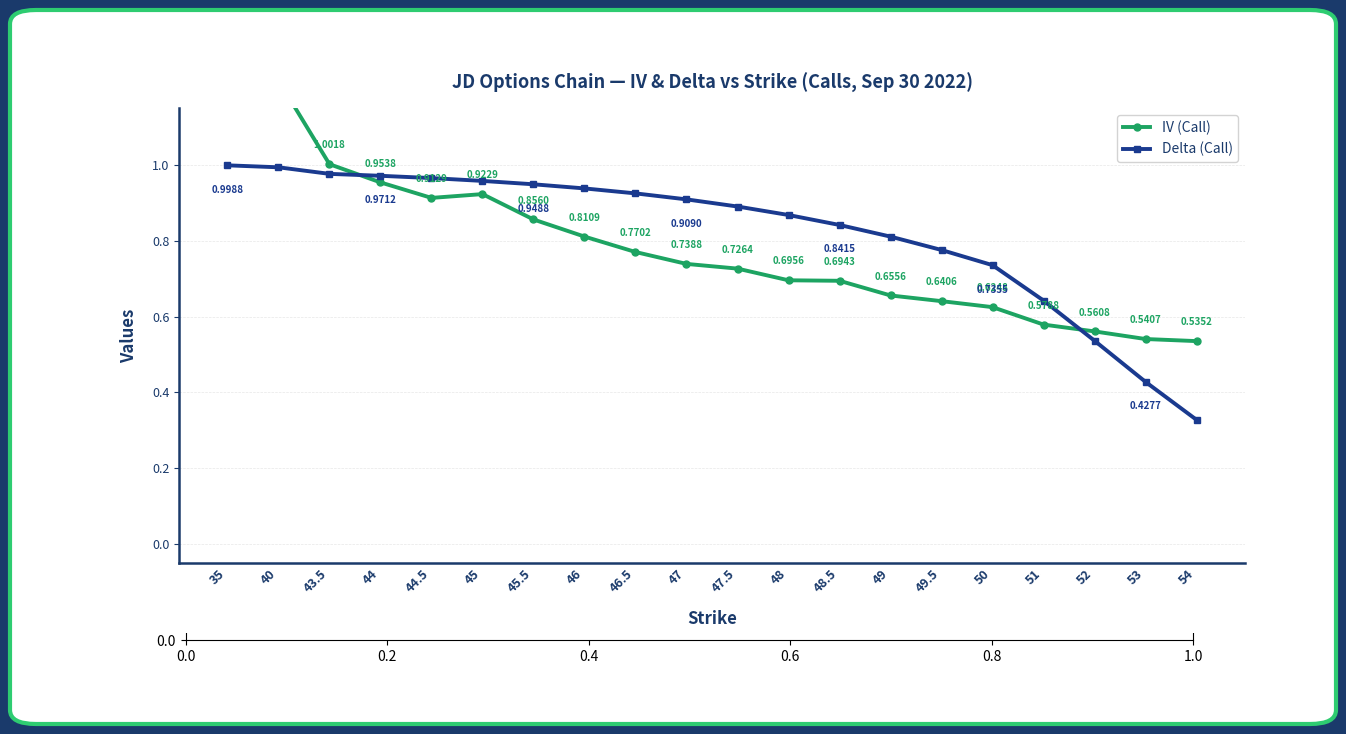

What is the total value across all series at 40?

2.2